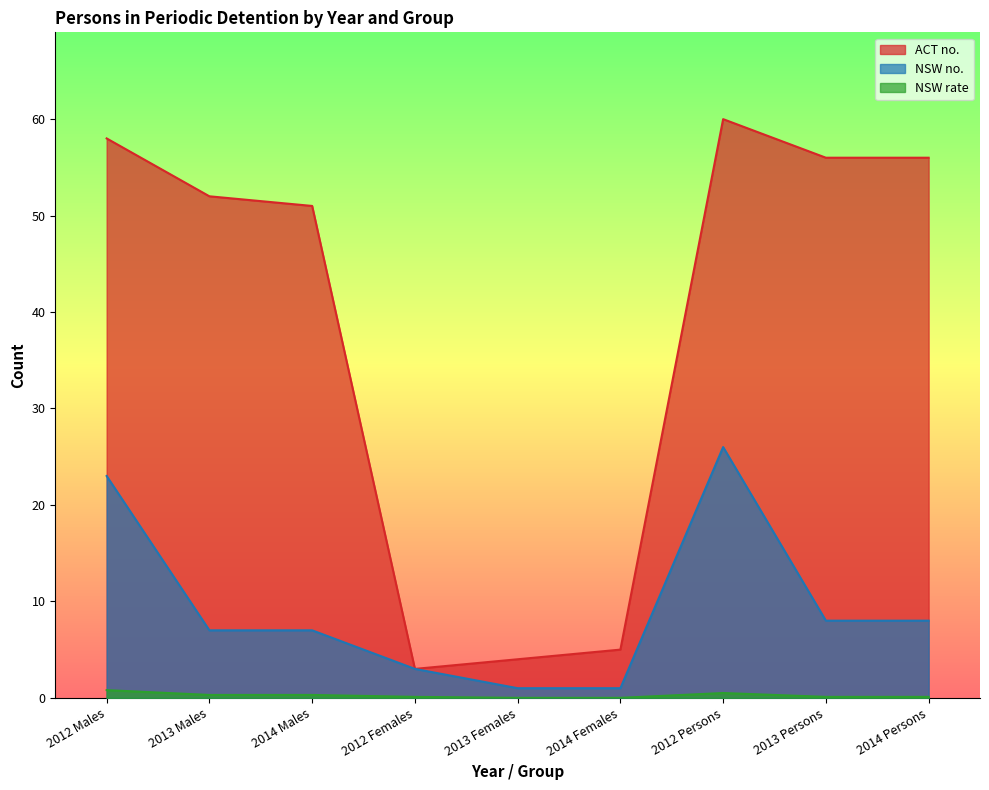

What is the greatest value displayed?

60.0